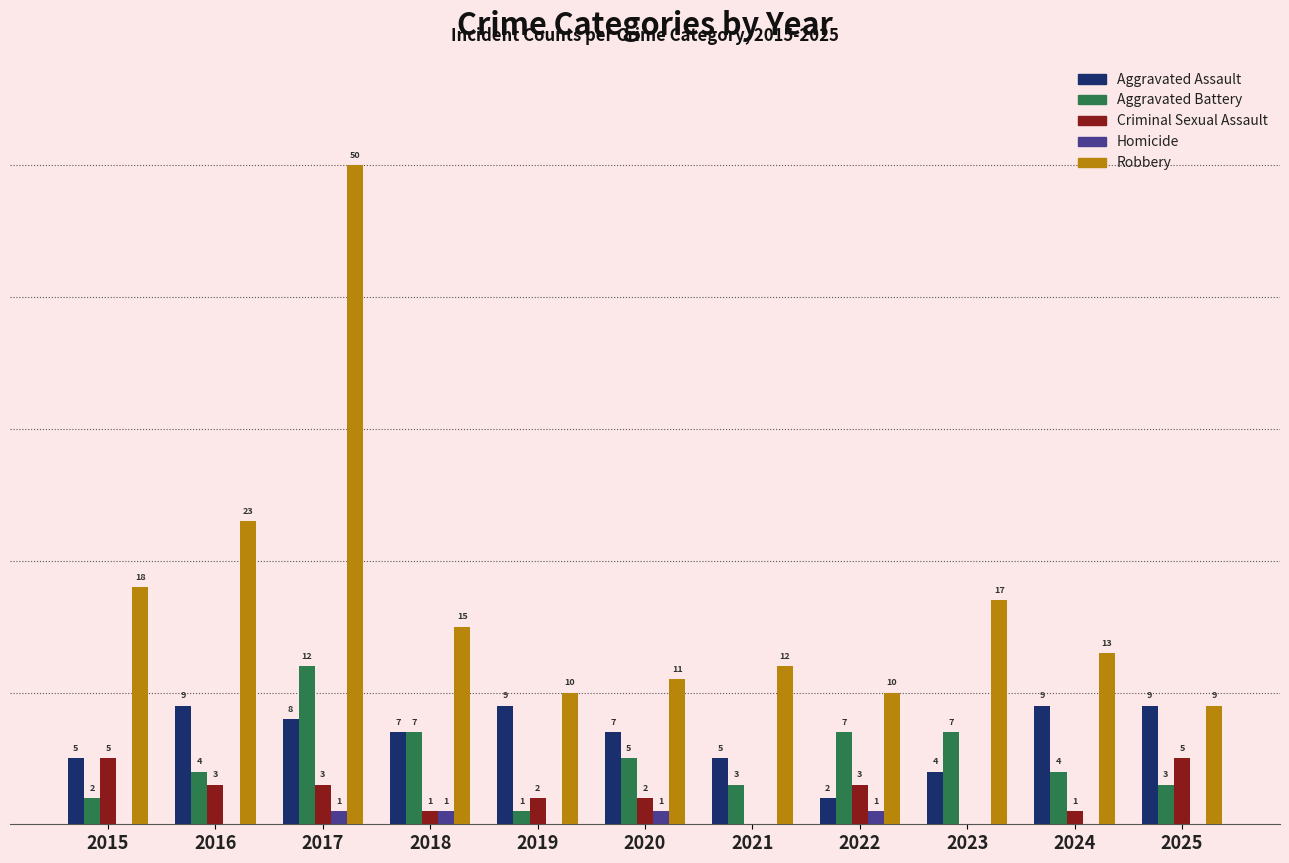

Which series has the largest total across all categories?

Robbery